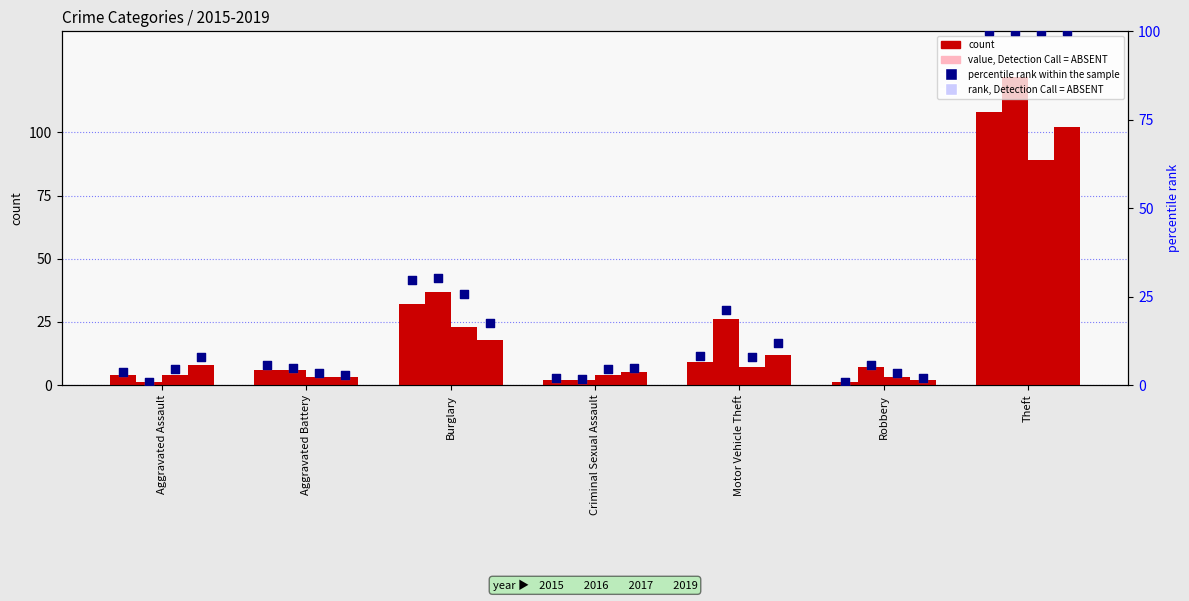

What is the total value across all series at Robbery?

13